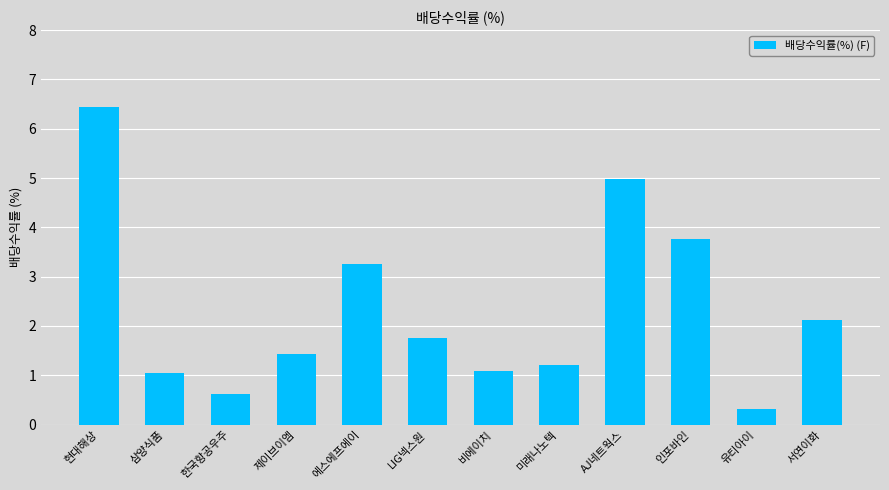

Count the number of data series in this chart.

1